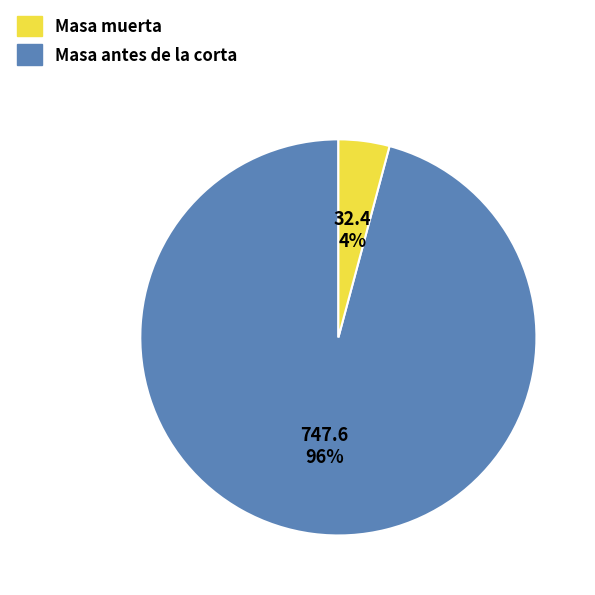

Is there any slice that represents more than half of the pie?

Yes